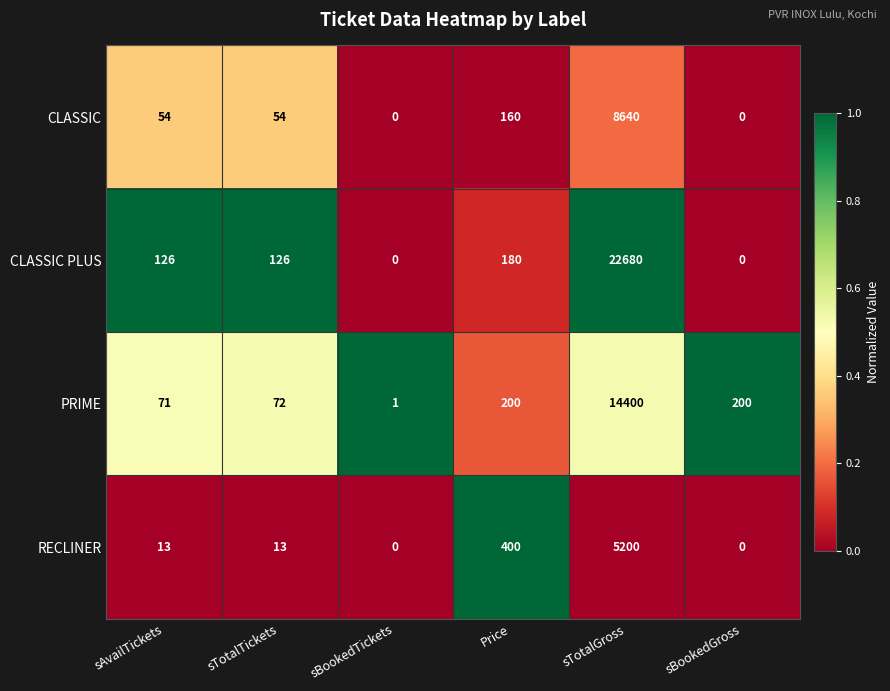

What is the greatest value displayed?

22680